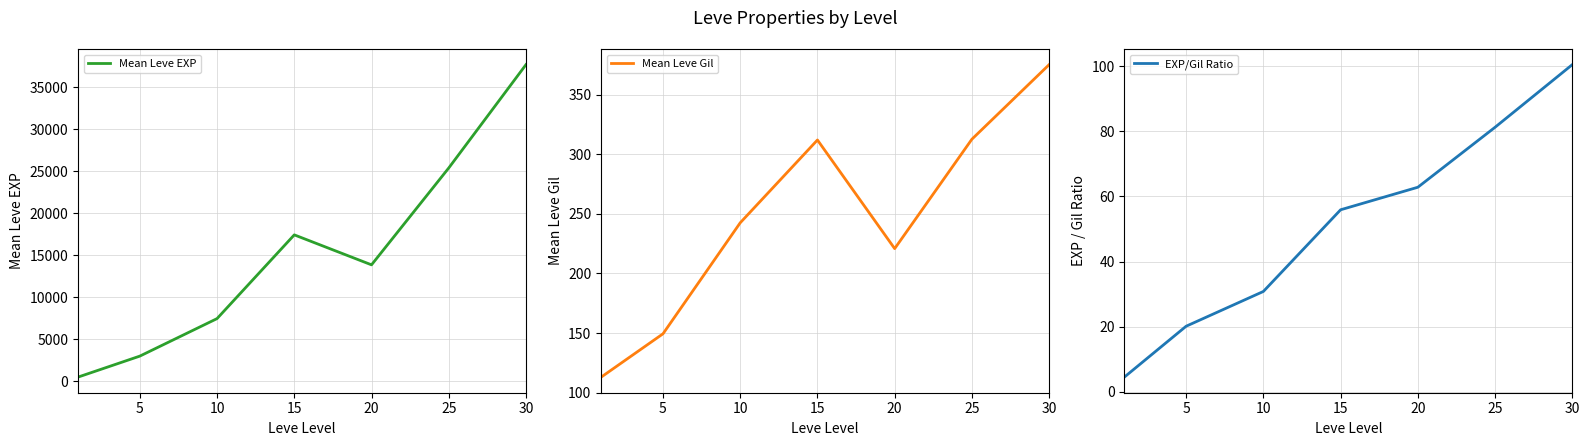

What is the highest value of the Mean Leve EXP series?

37715.0